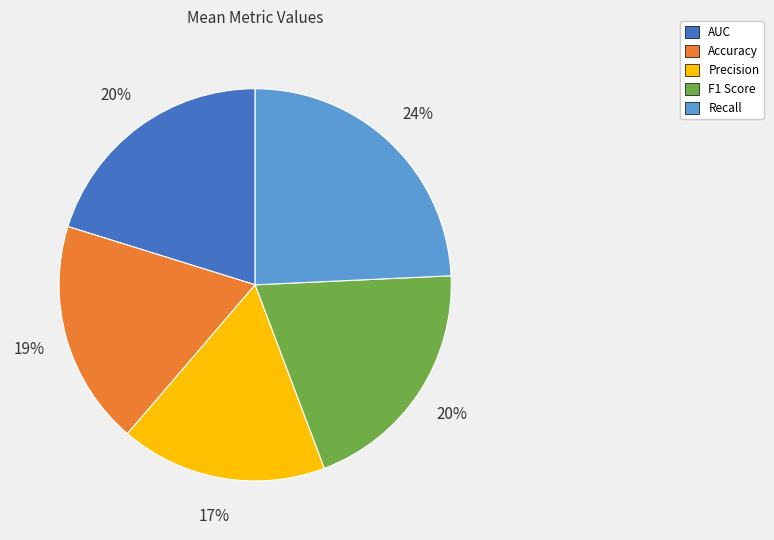

Combined, do F1 Score and AUC account for over 50%?

No